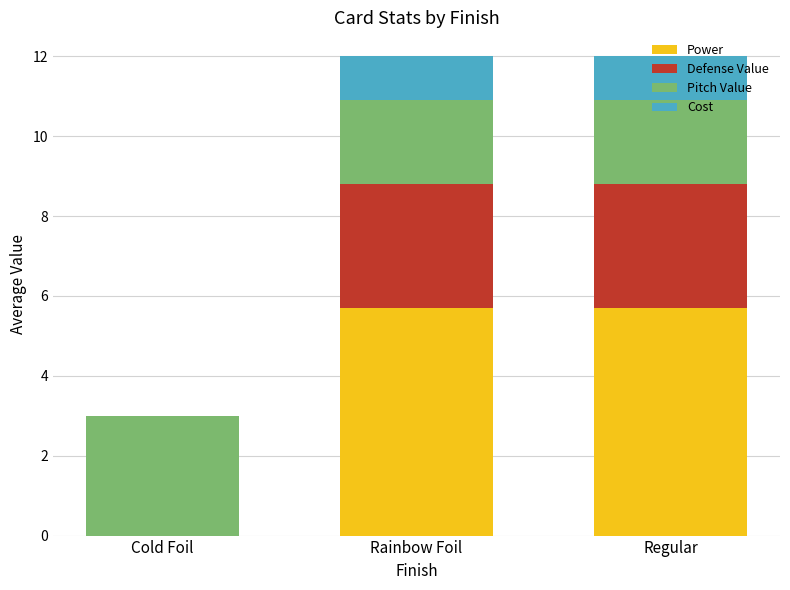

What is the total value across all series at Regular?

12.0